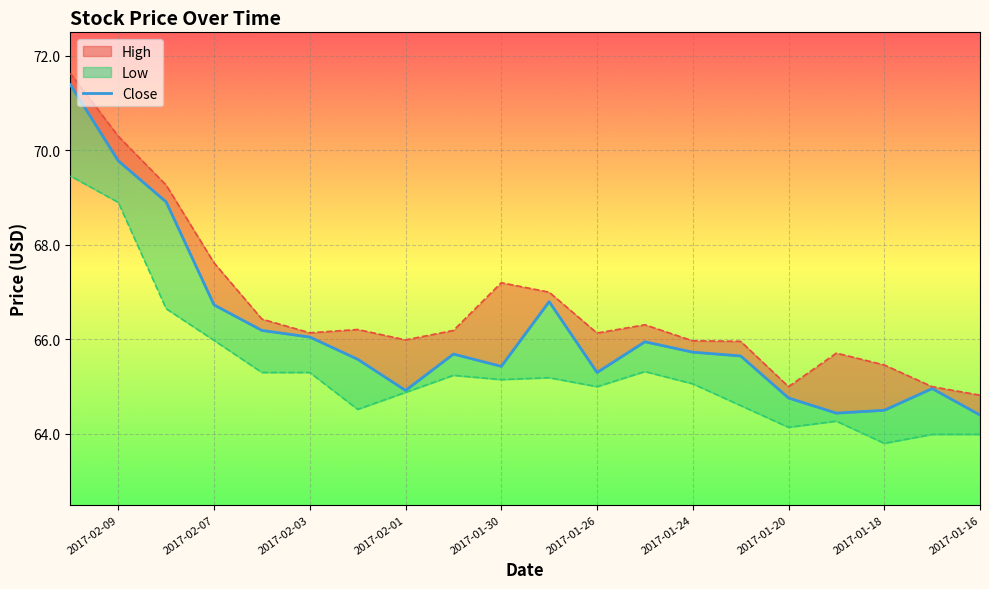

True or false: the data shows 14.5 at 2017-01-24.

False